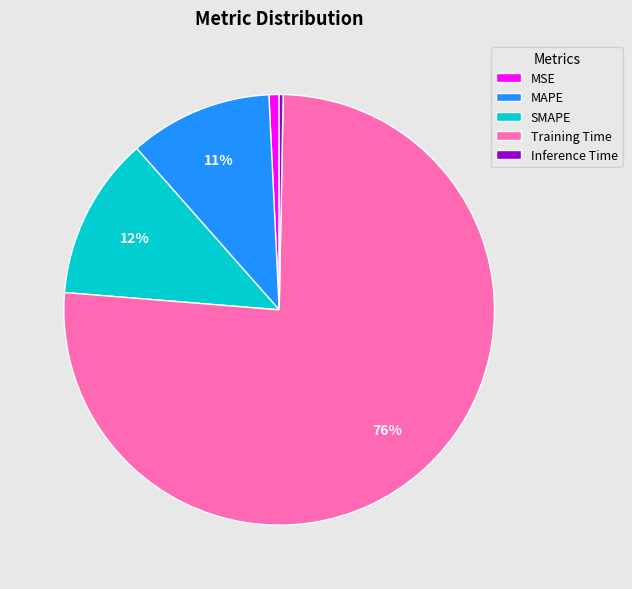

Do SMAPE and MSE together represent more than half of the pie?

No